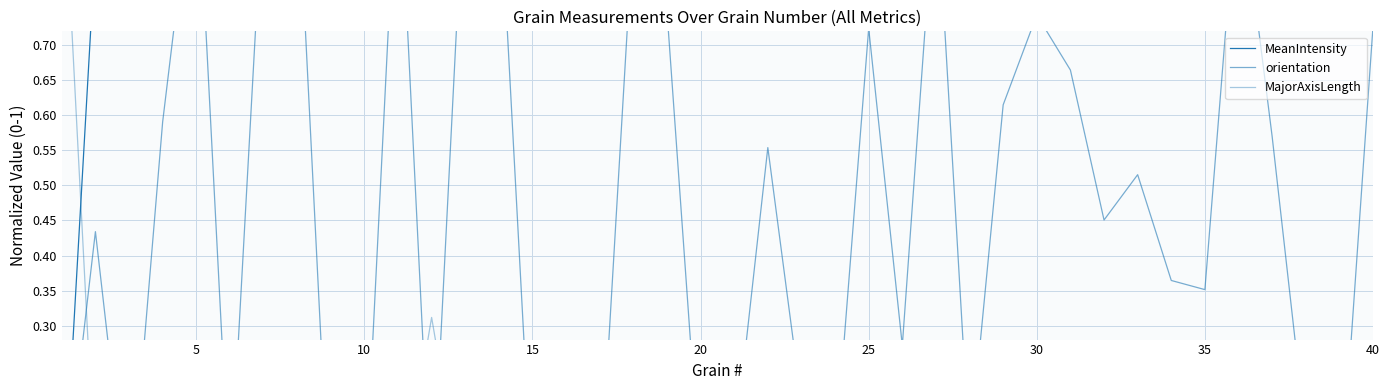

True or false: MeanIntensity has more than 1 interior local peaks.

True